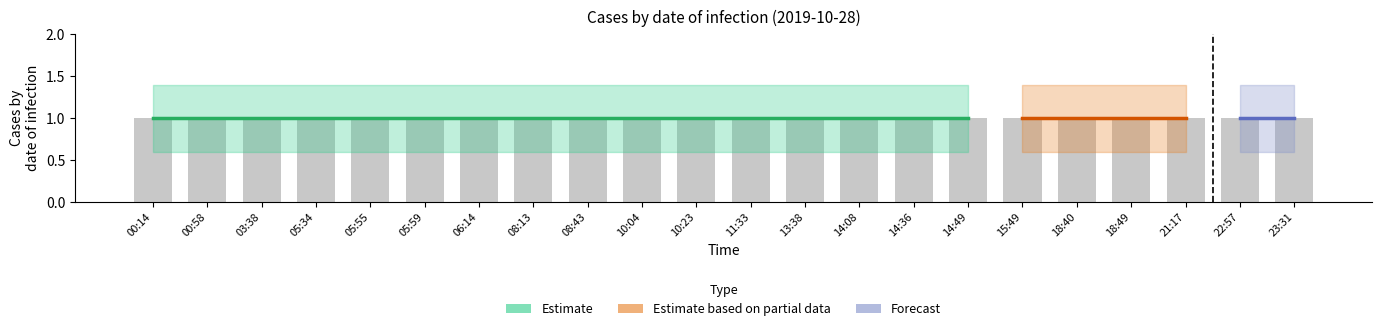

At how many categories does at least one series exceed 1?

22